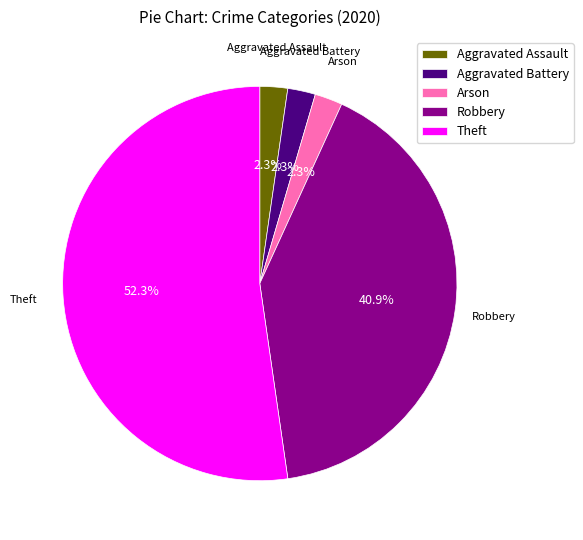

How many segments does this pie chart have?

5